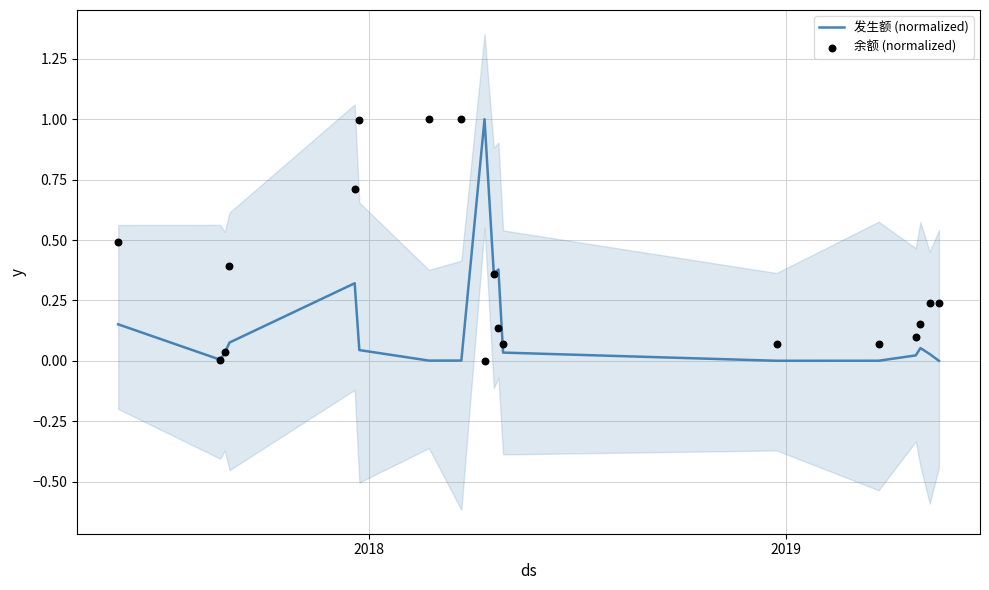

Which series contains the lowest Y value?

余额 (normalized)